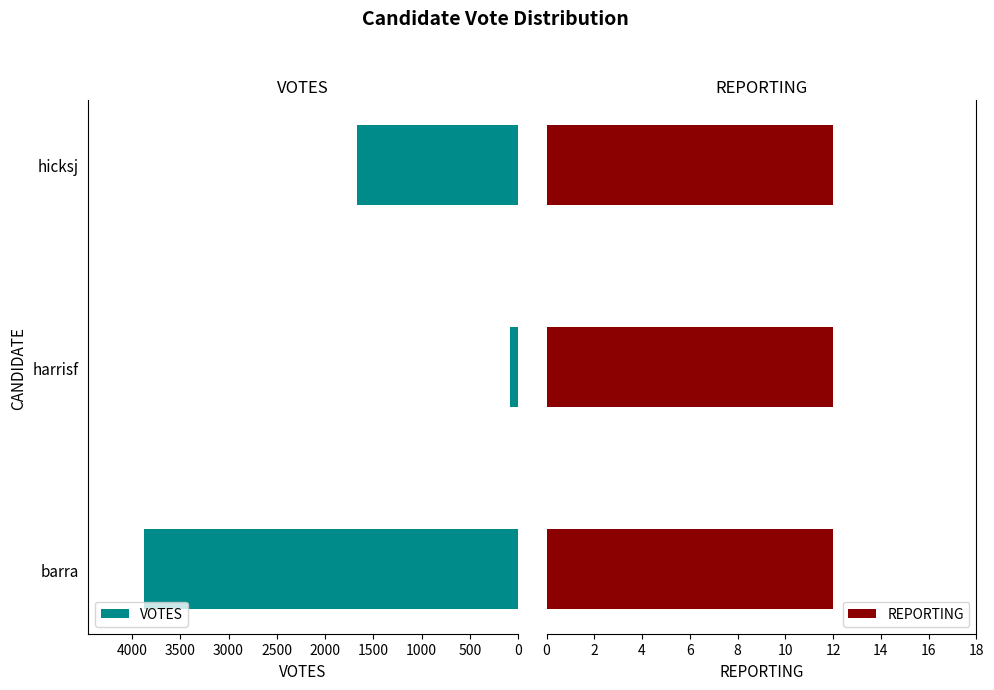

At how many categories does at least one series exceed 522?

2